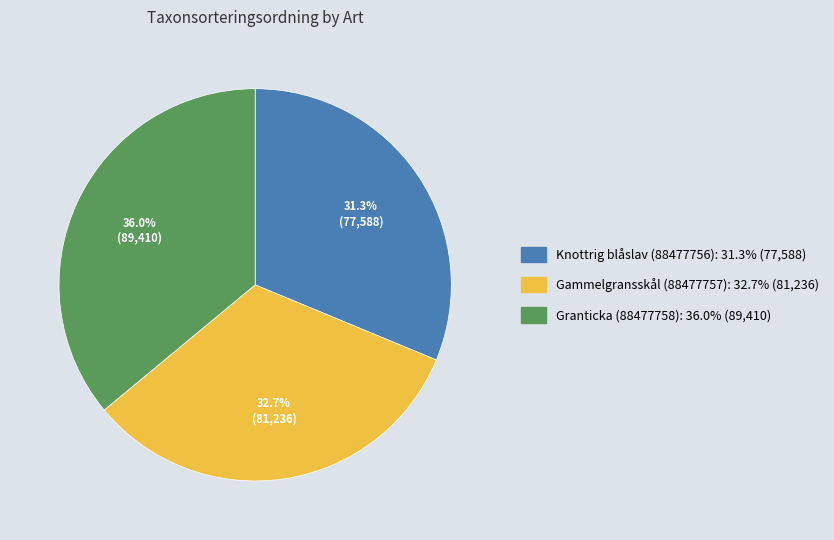

Combined, what portion of the pie is Knottrig blåslav (88477756) and Gammelgransskål (88477757)?

64.0%